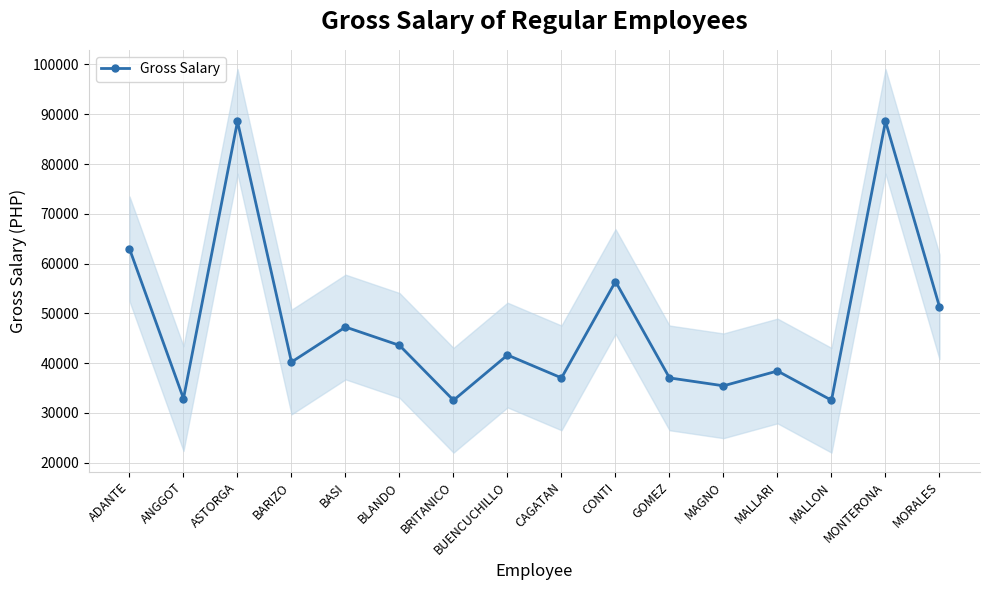

True or false: the data shows 14983 at MALLARI.

False